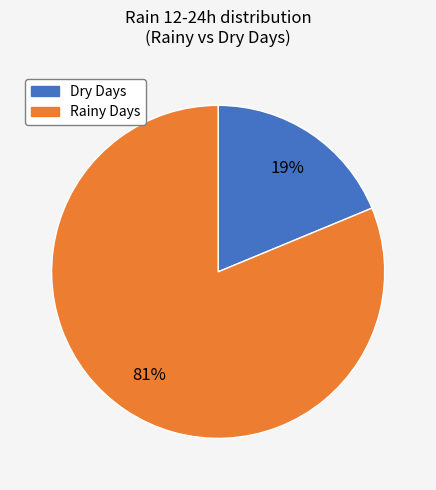

True or false: Rainy Days accounts for 81% of the total.

True